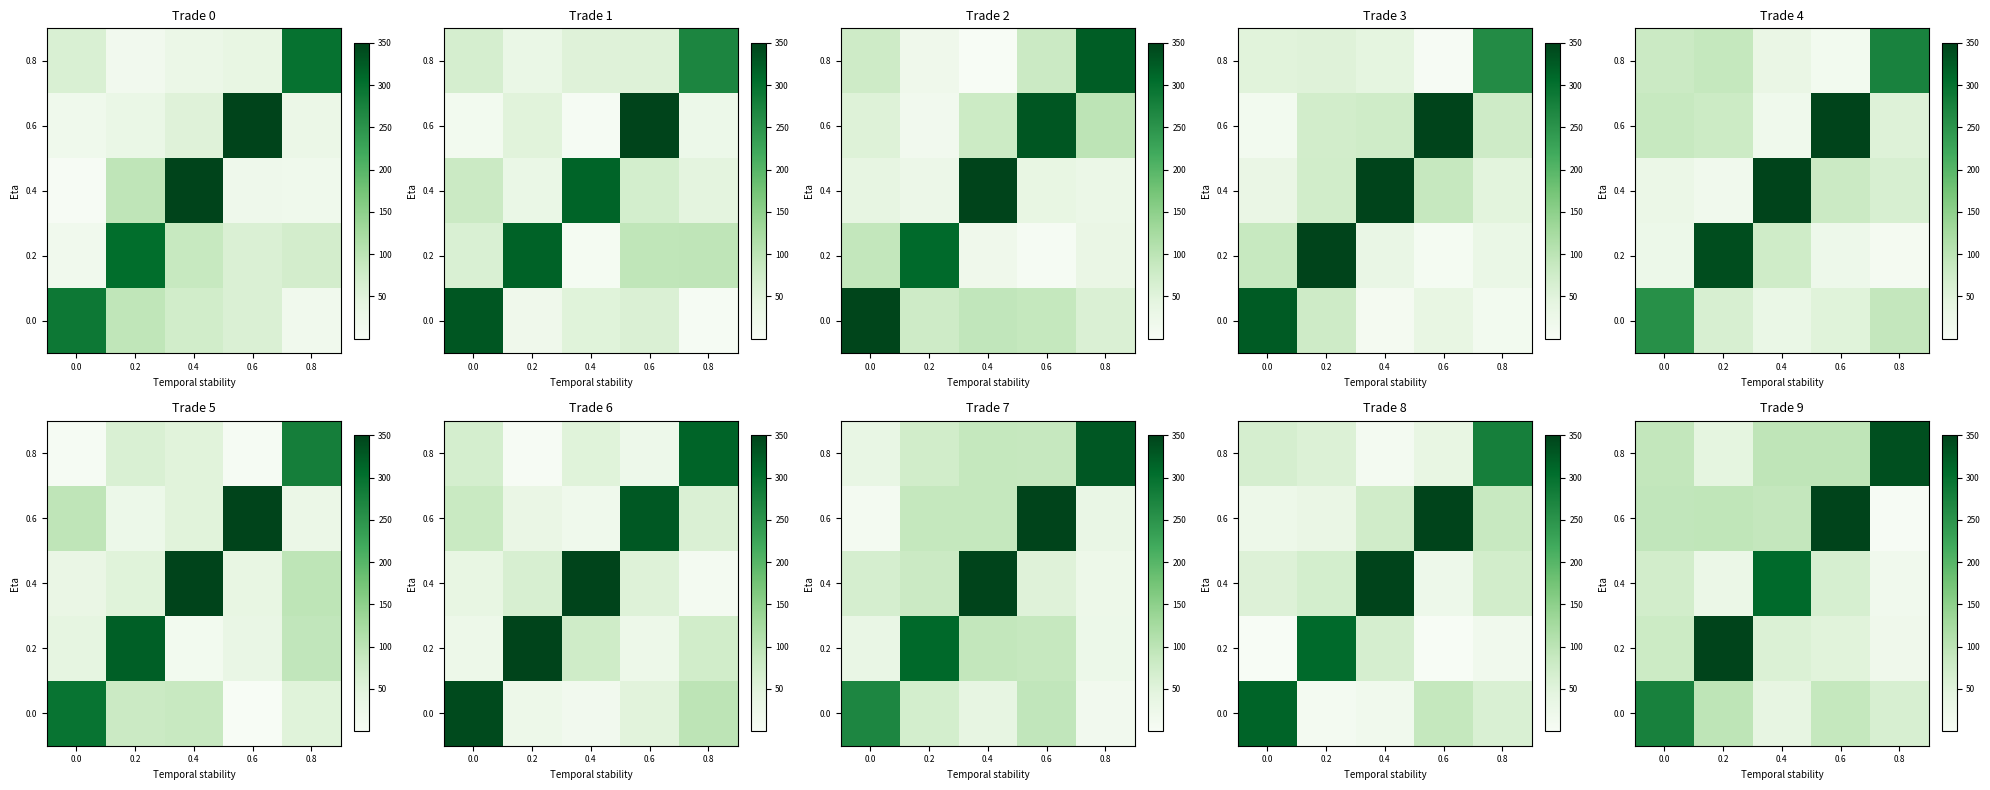

Where does the 0.8 series first go above 96?

0.4